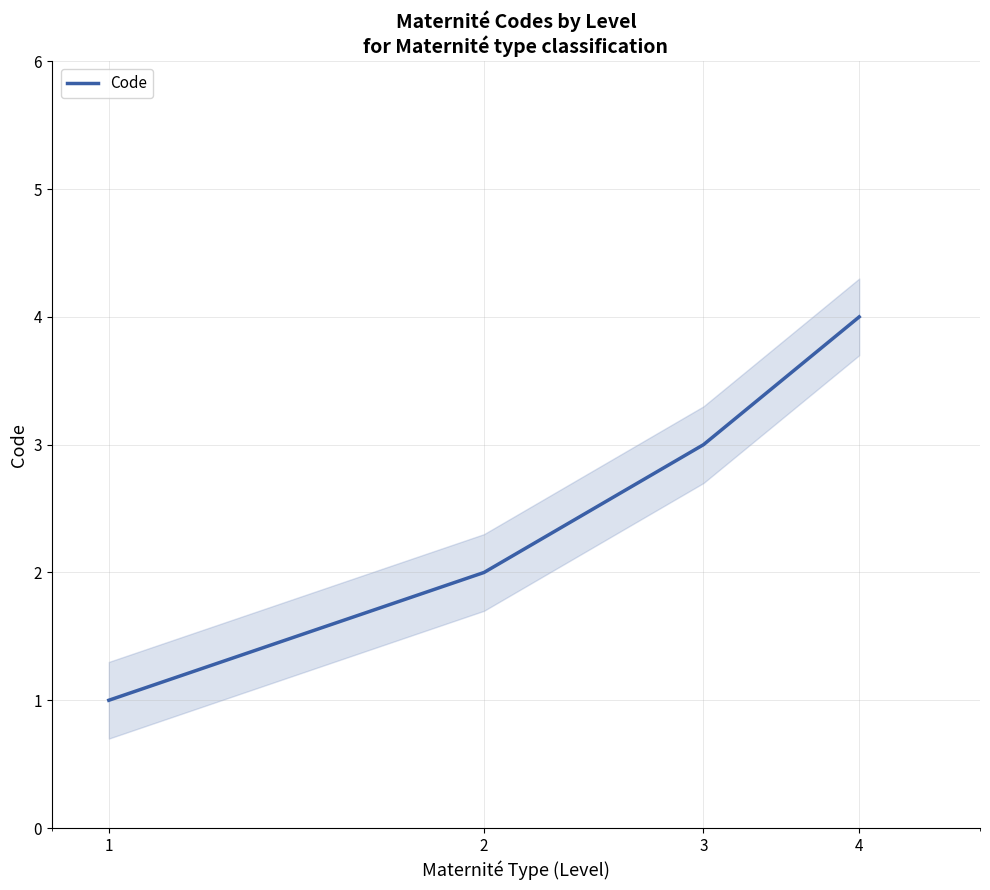

Which has a higher value, 1 or 3?

3